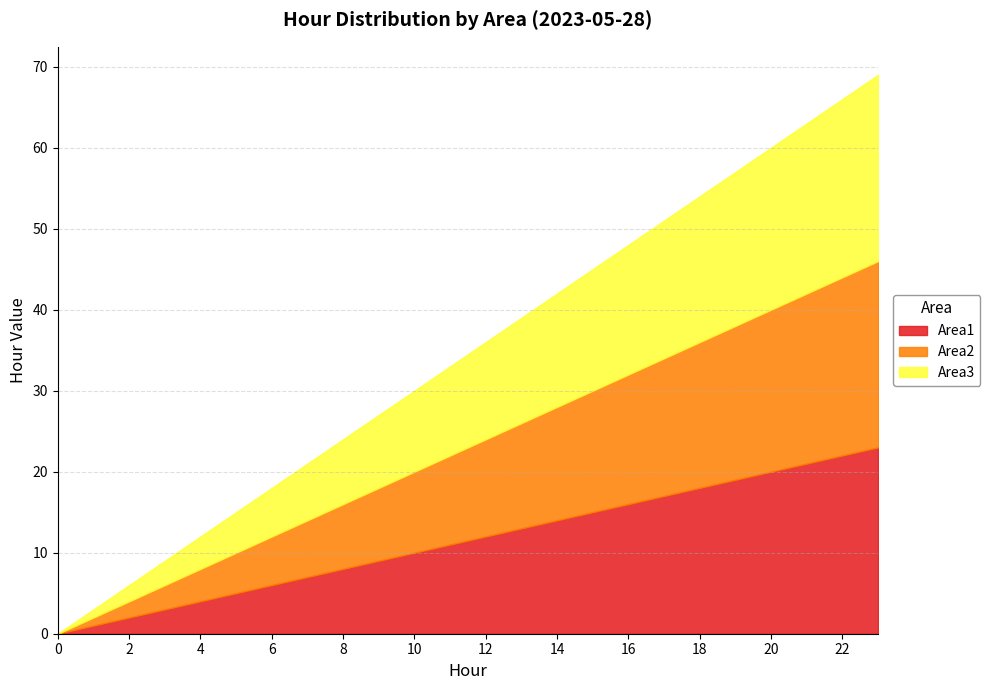

Which has a higher value, 9 or 5?

9